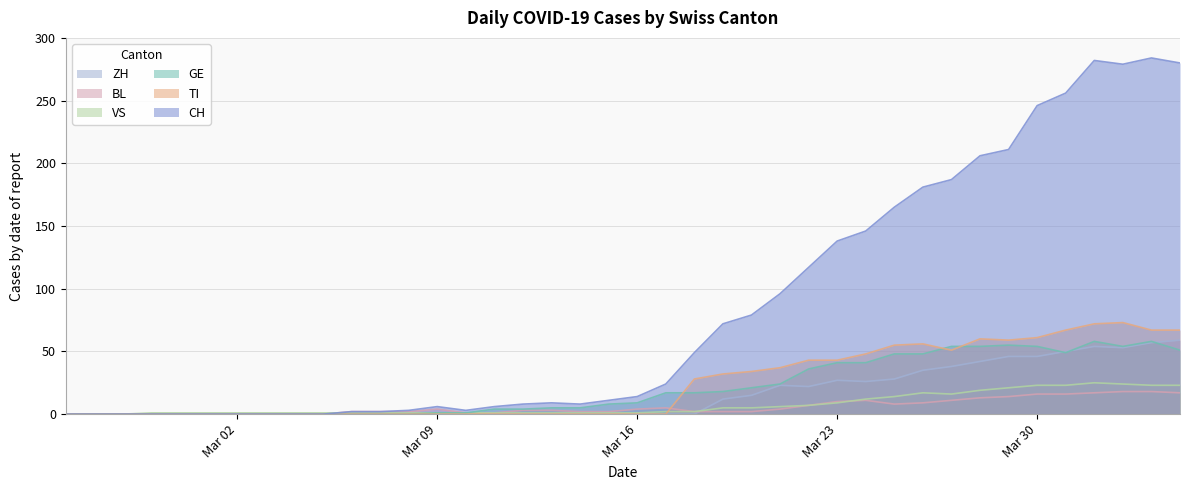

What is the greatest value displayed?

284